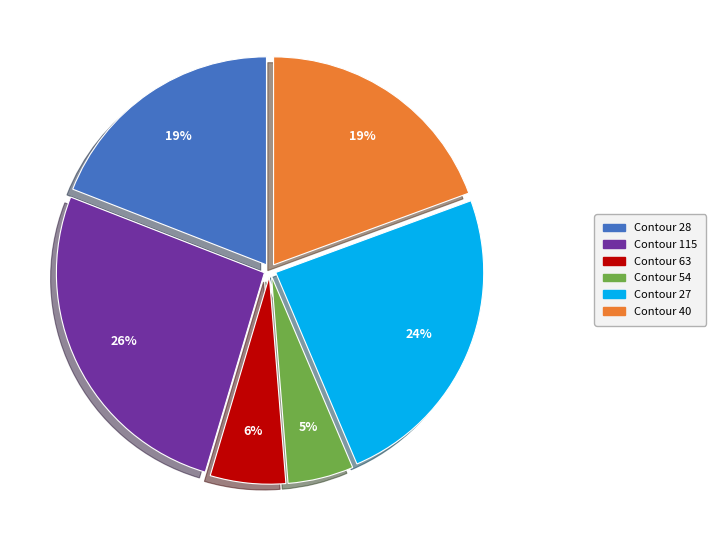

Which slice is the largest?

Contour 115